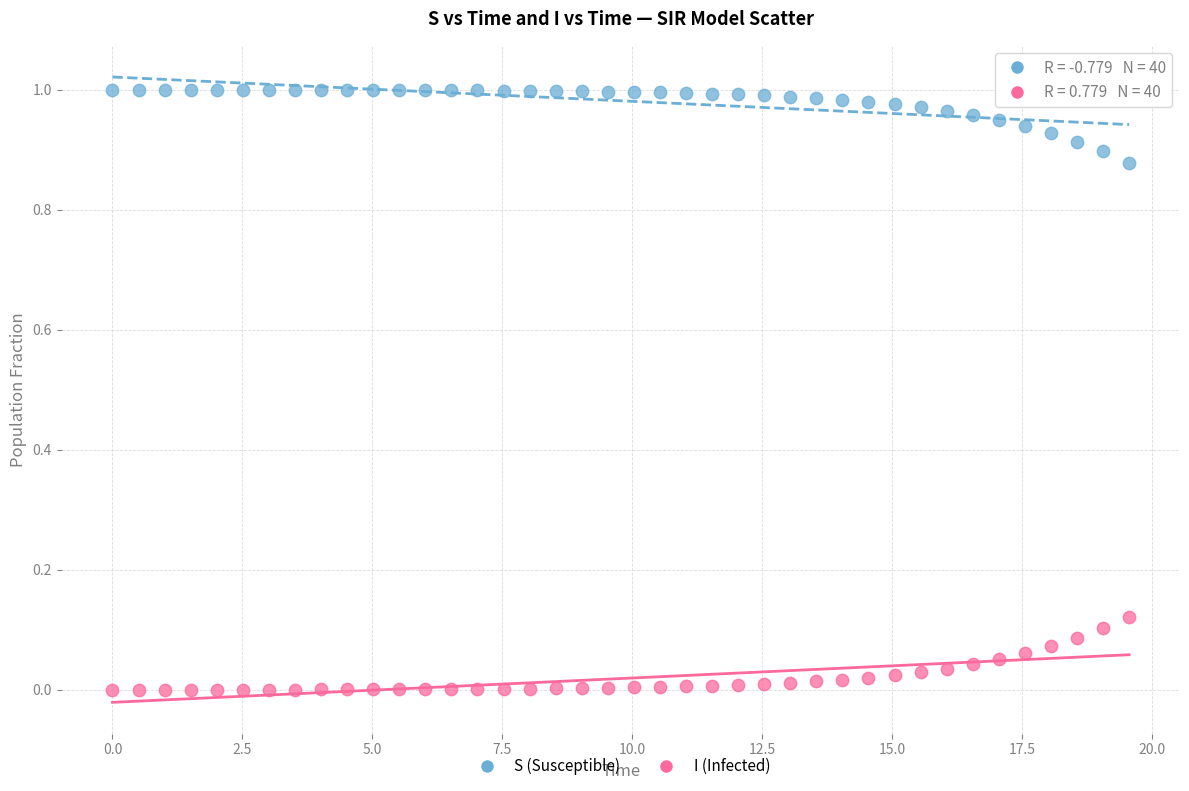

What is the X range (max minus min) for the scatter plot?

19.6